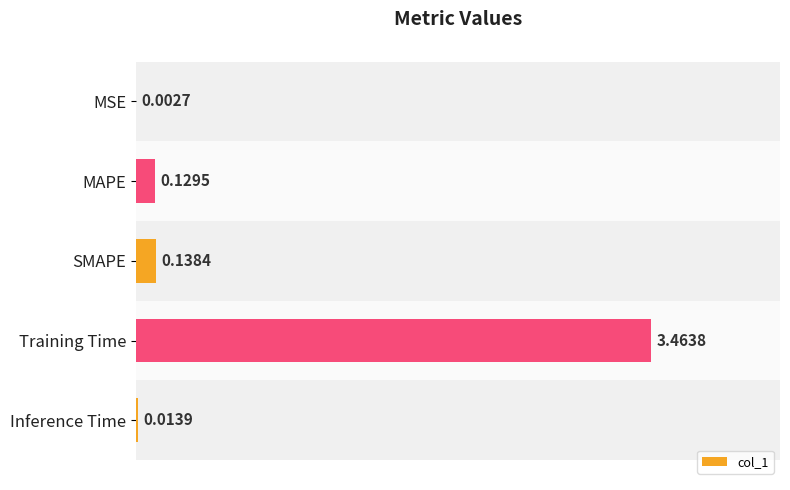

What is the change in value from Training Time to Inference Time?

-3.4